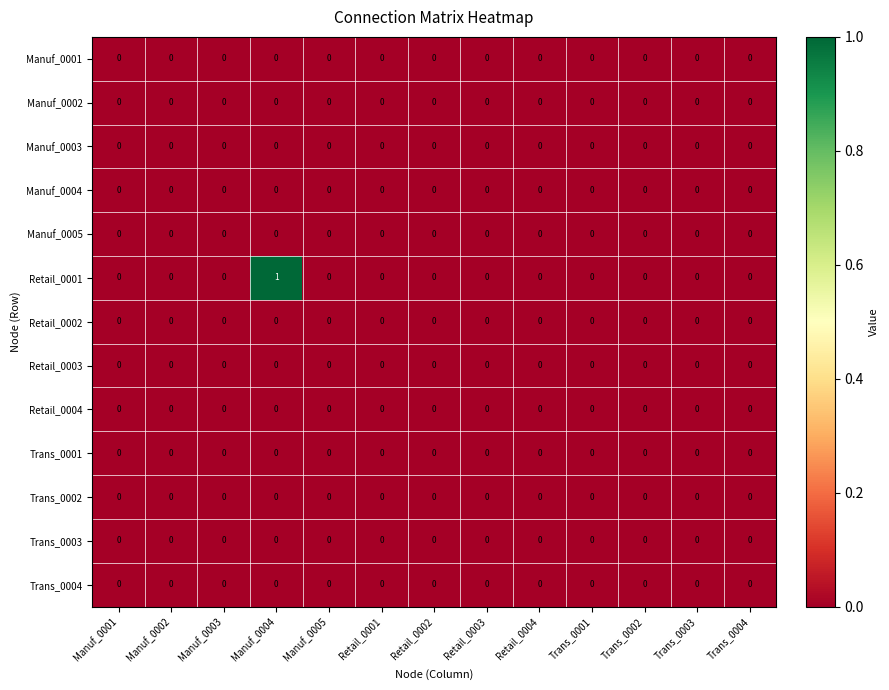

Which series has the widest spread of values?

Retail_0001